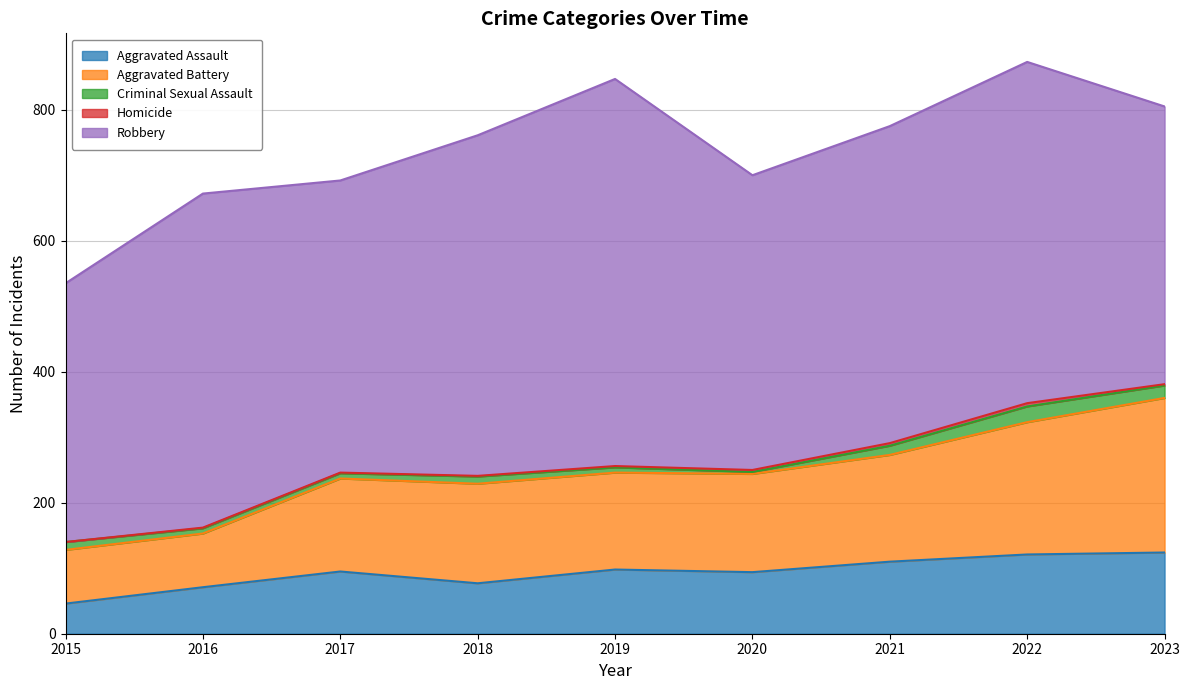

The Aggravated Battery series shows 150 at 2020. True or false?

True